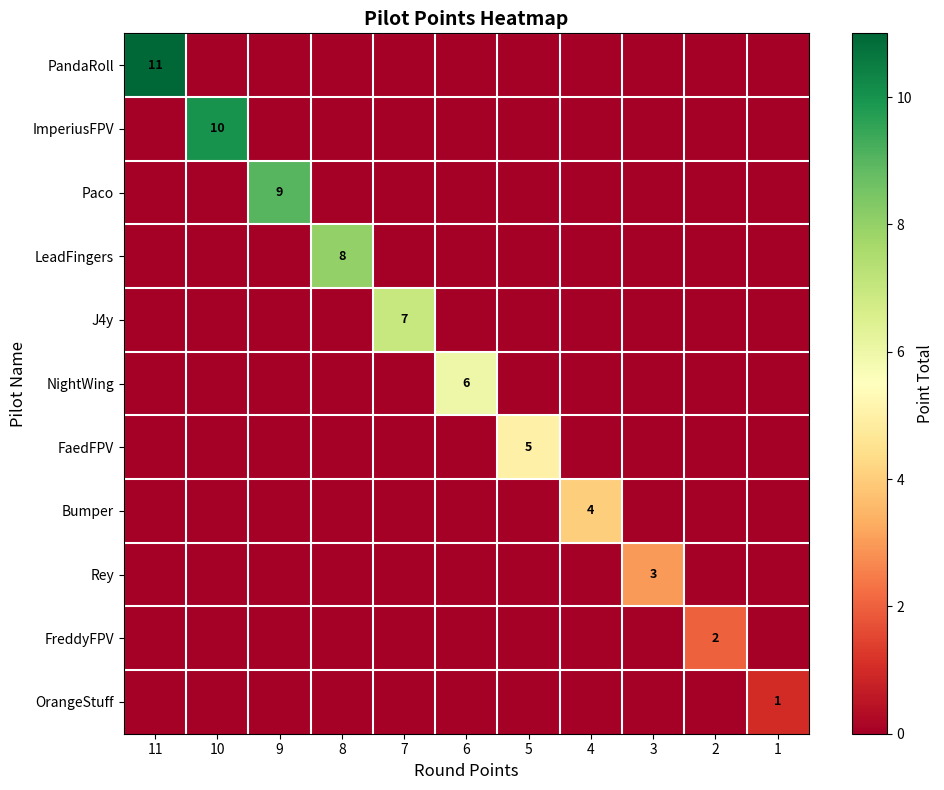

Is the value of row_9 at 8 greater than the value of row_1 at 7?

No